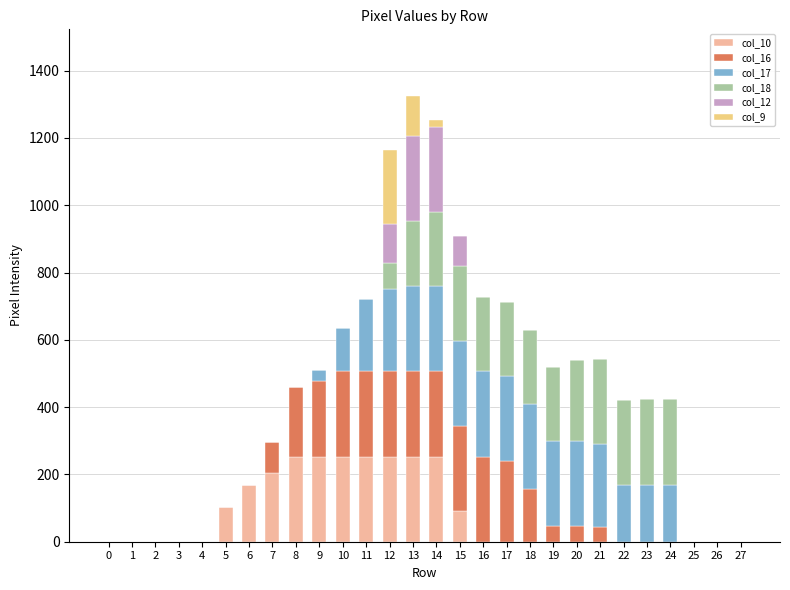

What is the total value across all series at 10?

636